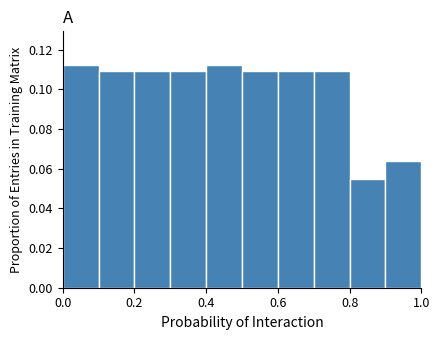

Reading left to right, list every bar in this chart as the range it spans on the x-axis followed by its height. The values are not printed on the chart, so give them approximately, as read against the axis.

0.0 to 0.1: 0.112
0.1 to 0.2: 0.110
0.2 to 0.3: 0.110
0.3 to 0.4: 0.110
0.4 to 0.5: 0.112
0.5 to 0.6: 0.110
0.6 to 0.7: 0.110
0.7 to 0.8: 0.110
0.8 to 0.9: 0.054
0.9 to 1.0: 0.064